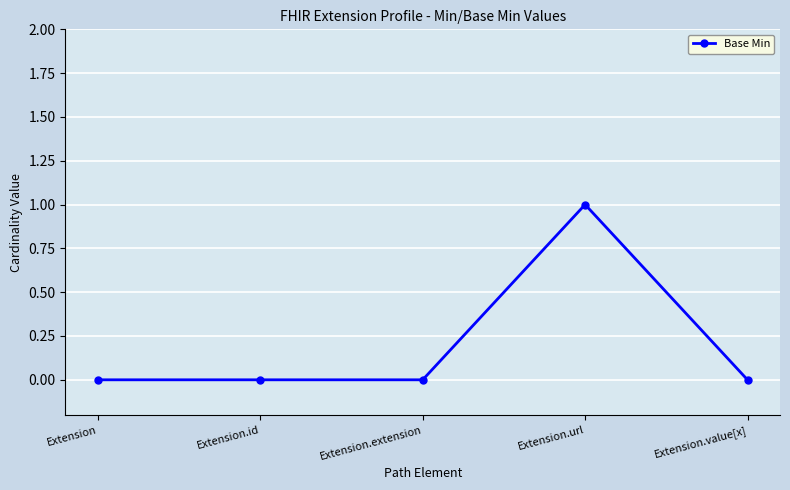

What is the difference between the maximum and minimum values?

1